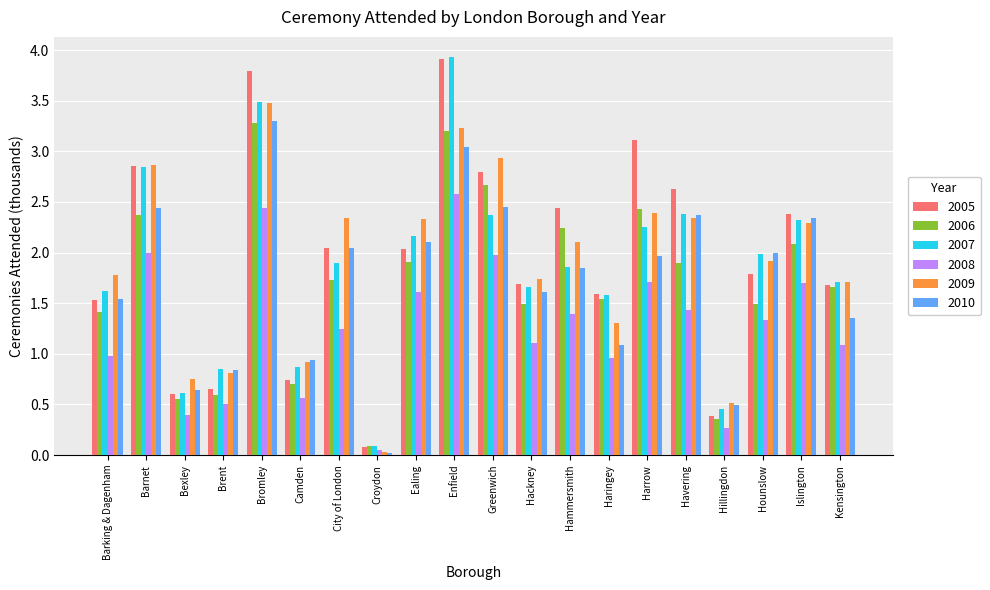

How many groups of bars are there?

20